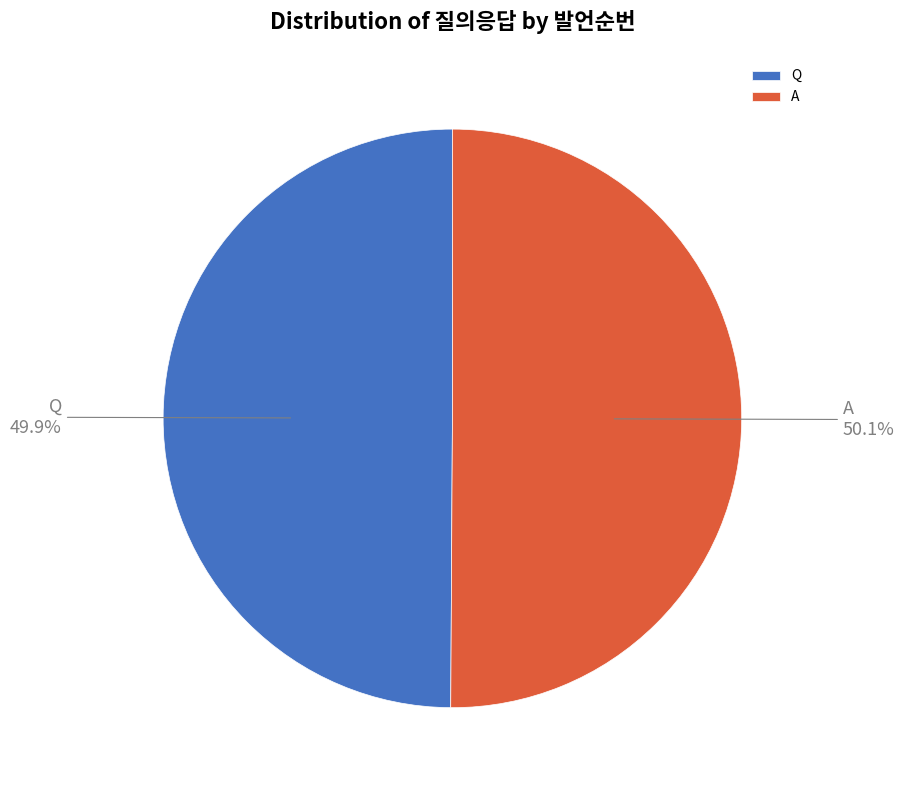

What percentage is the A slice, to the nearest percent?

50%